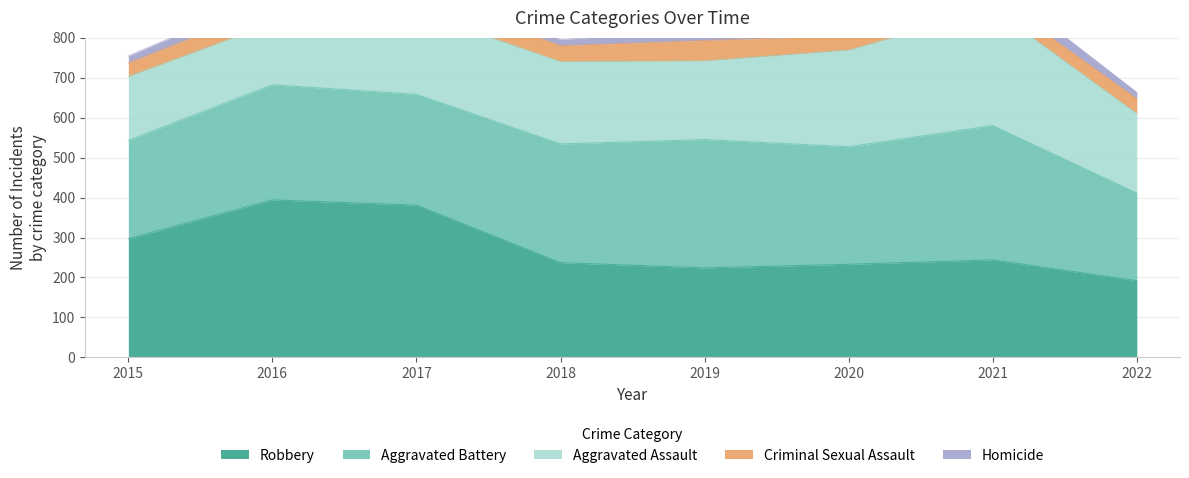

Which series ends up on top after the final intersection of Aggravated Assault and Robbery?

Aggravated Assault